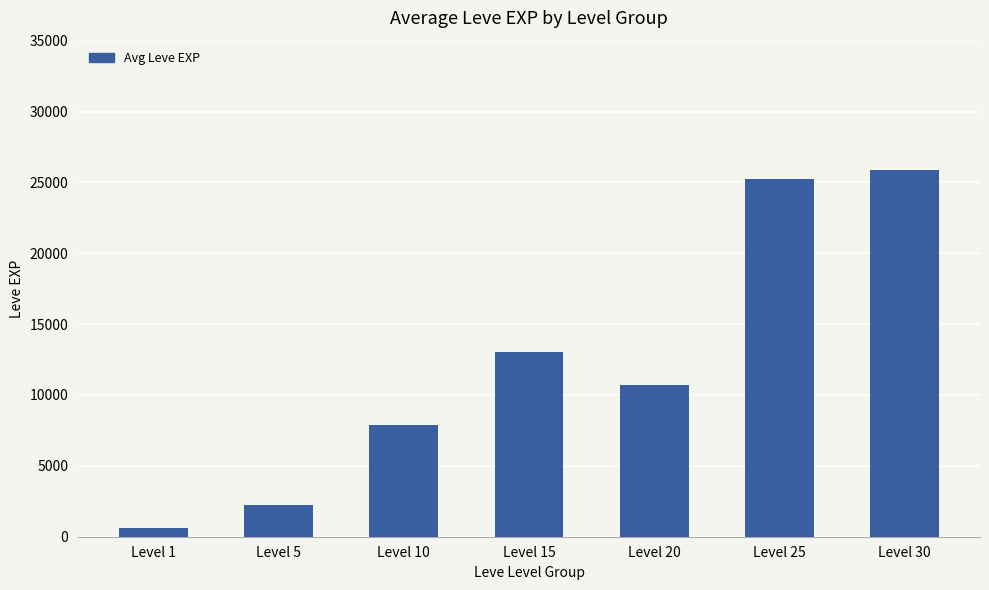

The chart shows a value of 2230 at Level 5. True or false?

True